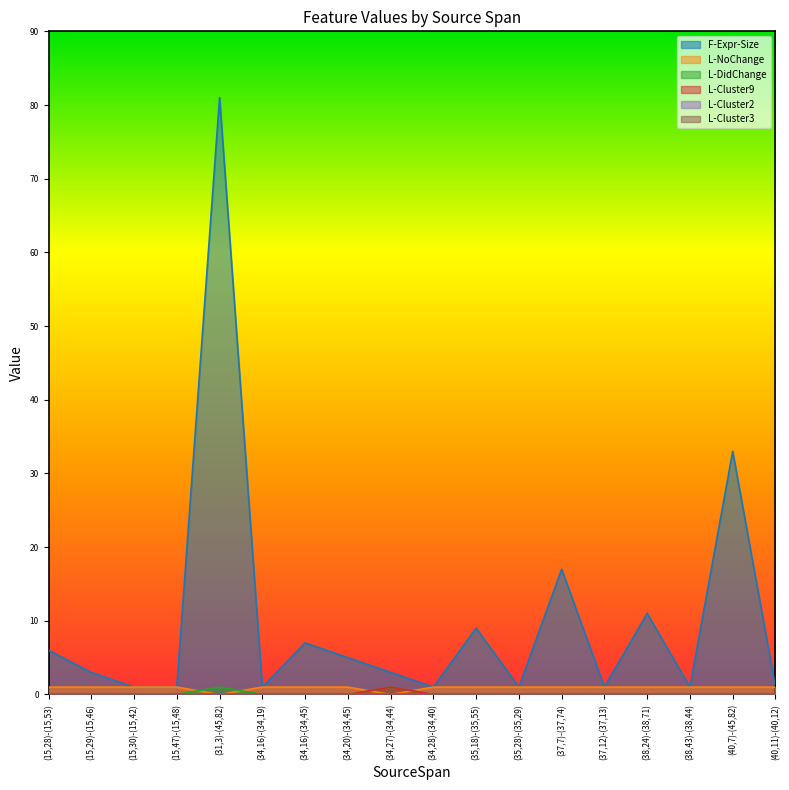

Does the chart have visible grid lines?

No